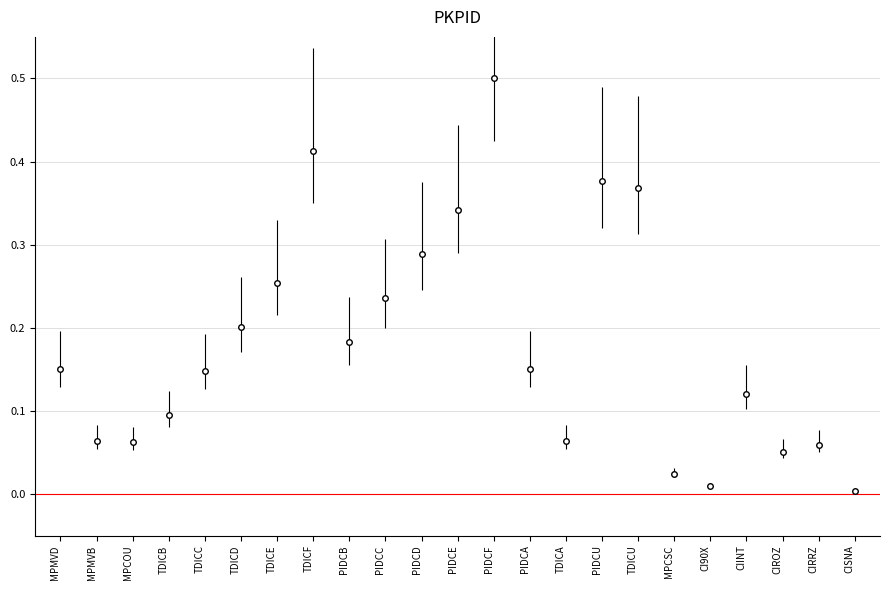

The value at MPMVB is 0.0. True or false?

False